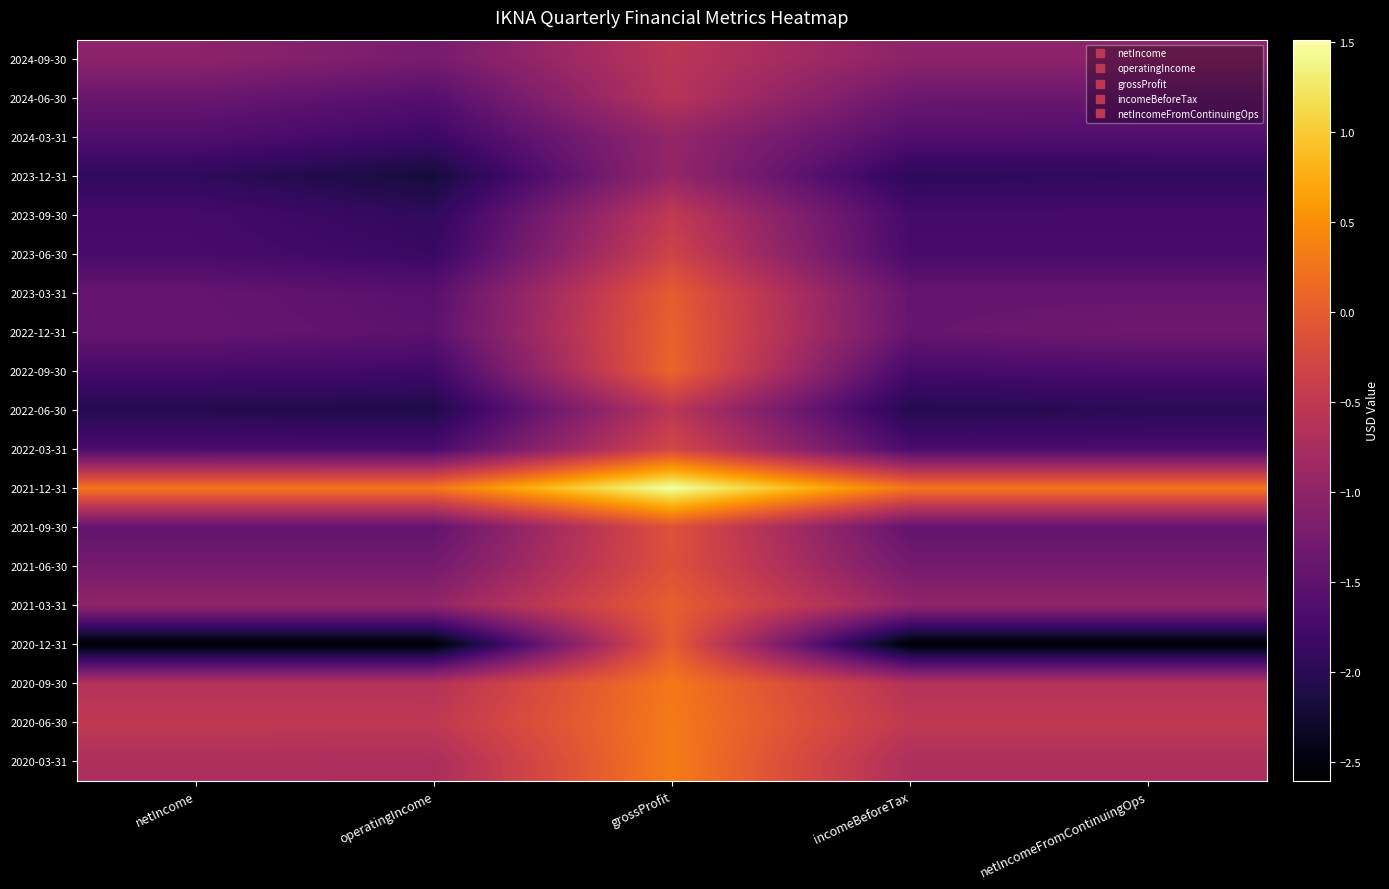

Reading left to right, what are all the values shown in this chart?

2024-09-30: netIncome=-10234000	operatingIncome=-12407000	grossProfit=-5589000	incomeBeforeTax=-10224000	netIncomeFromContinuingOps=-10234000
2024-06-30: netIncome=-13730000	operatingIncome=-15823000	grossProfit=-5991000	incomeBeforeTax=-13668000	netIncomeFromContinuingOps=-13730000
2024-03-31: netIncome=-16146000	operatingIncome=-18226000	grossProfit=-9422000	incomeBeforeTax=-16119000	netIncomeFromContinuingOps=-16146000
2023-12-31: netIncome=-19489000	operatingIncome=-21908000	grossProfit=-9378000	incomeBeforeTax=-19651000	netIncomeFromContinuingOps=-19489000
2023-09-30: netIncome=-17343000	operatingIncome=-19503000	grossProfit=-4849000	incomeBeforeTax=-17343000	netIncomeFromContinuingOps=-17343000
2023-06-30: netIncome=-17115000	operatingIncome=-18490000	grossProfit=-3318000	incomeBeforeTax=-17115000	netIncomeFromContinuingOps=-17115000
2023-03-31: netIncome=-14219000	operatingIncome=-15515000	grossProfit=37000	incomeBeforeTax=-14219000	netIncomeFromContinuingOps=-14219000
2022-12-31: netIncome=-14097000	operatingIncome=-15114000	grossProfit=525000	incomeBeforeTax=-14097000	netIncomeFromContinuingOps=-13204000
2022-09-30: netIncome=-17338000	operatingIncome=-17876000	grossProfit=974000	incomeBeforeTax=-17338000	netIncomeFromContinuingOps=-16762000
2022-06-30: netIncome=-20491000	operatingIncome=-20951000	grossProfit=-5463000	incomeBeforeTax=-20491000	netIncomeFromContinuingOps=-19984000
2022-03-31: netIncome=-16839000	operatingIncome=-16962000	grossProfit=-2619000	incomeBeforeTax=-16839000	netIncomeFromContinuingOps=-16839000
2021-12-31: netIncome=2797000	operatingIncome=2792000	grossProfit=15130000	incomeBeforeTax=2797000	netIncomeFromContinuingOps=2797000
2021-09-30: netIncome=-14515000	operatingIncome=-14522000	grossProfit=-1147000	incomeBeforeTax=-14515000	netIncomeFromContinuingOps=-14515000
2021-06-30: netIncome=-12681000	operatingIncome=-12687000	grossProfit=-1313000	incomeBeforeTax=-12681000	netIncomeFromContinuingOps=-12681000
2021-03-31: netIncome=-9716000	operatingIncome=-9720000	grossProfit=301000	incomeBeforeTax=-9716000	netIncomeFromContinuingOps=-9716000
2020-12-31: netIncome=-26051000	operatingIncome=-26053000	grossProfit=65000	incomeBeforeTax=-26051000	netIncomeFromContinuingOps=-26051000
2020-09-30: netIncome=-6222000	operatingIncome=-6233000	grossProfit=2829000	incomeBeforeTax=-6222000	netIncomeFromContinuingOps=-6222000
2020-06-30: netIncome=-5038000	operatingIncome=-5059000	grossProfit=3073000	incomeBeforeTax=-5038000	netIncomeFromContinuingOps=-5038000
2020-03-31: netIncome=-6945000	operatingIncome=-7176000	grossProfit=3227000	incomeBeforeTax=-6945000	netIncomeFromContinuingOps=-6945000